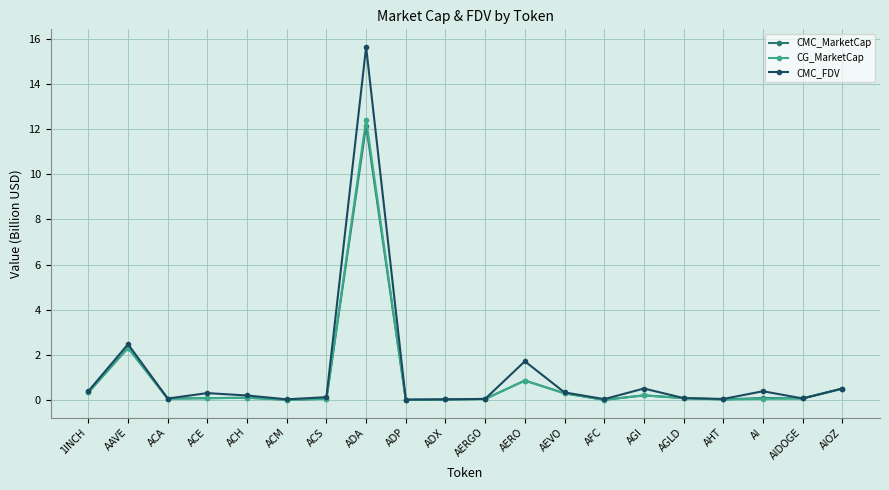

What is the value of the CMC_MarketCap point at the 3rd from the left?

0.1